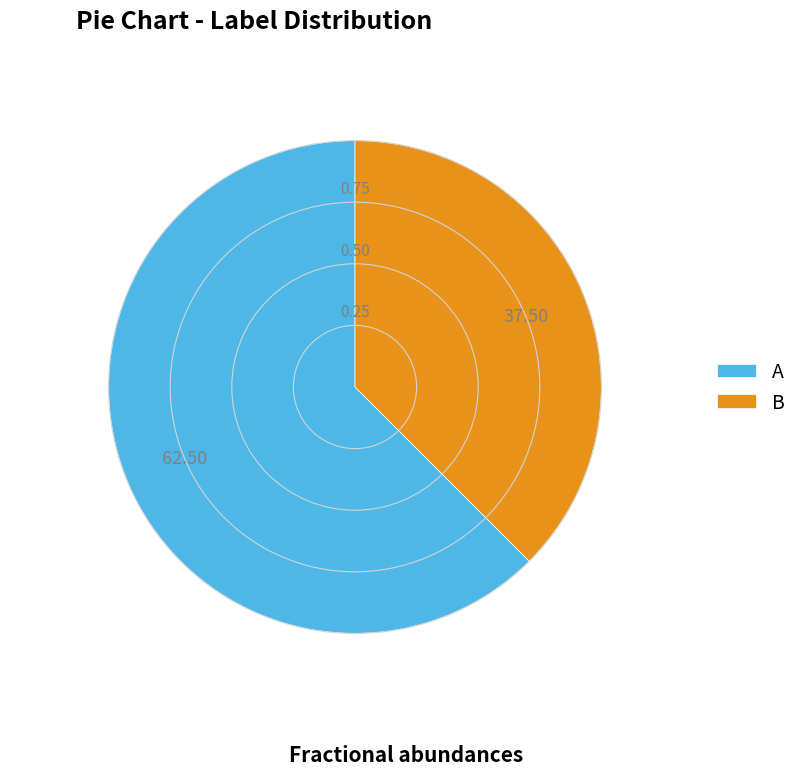

How many slices are in this pie chart?

2